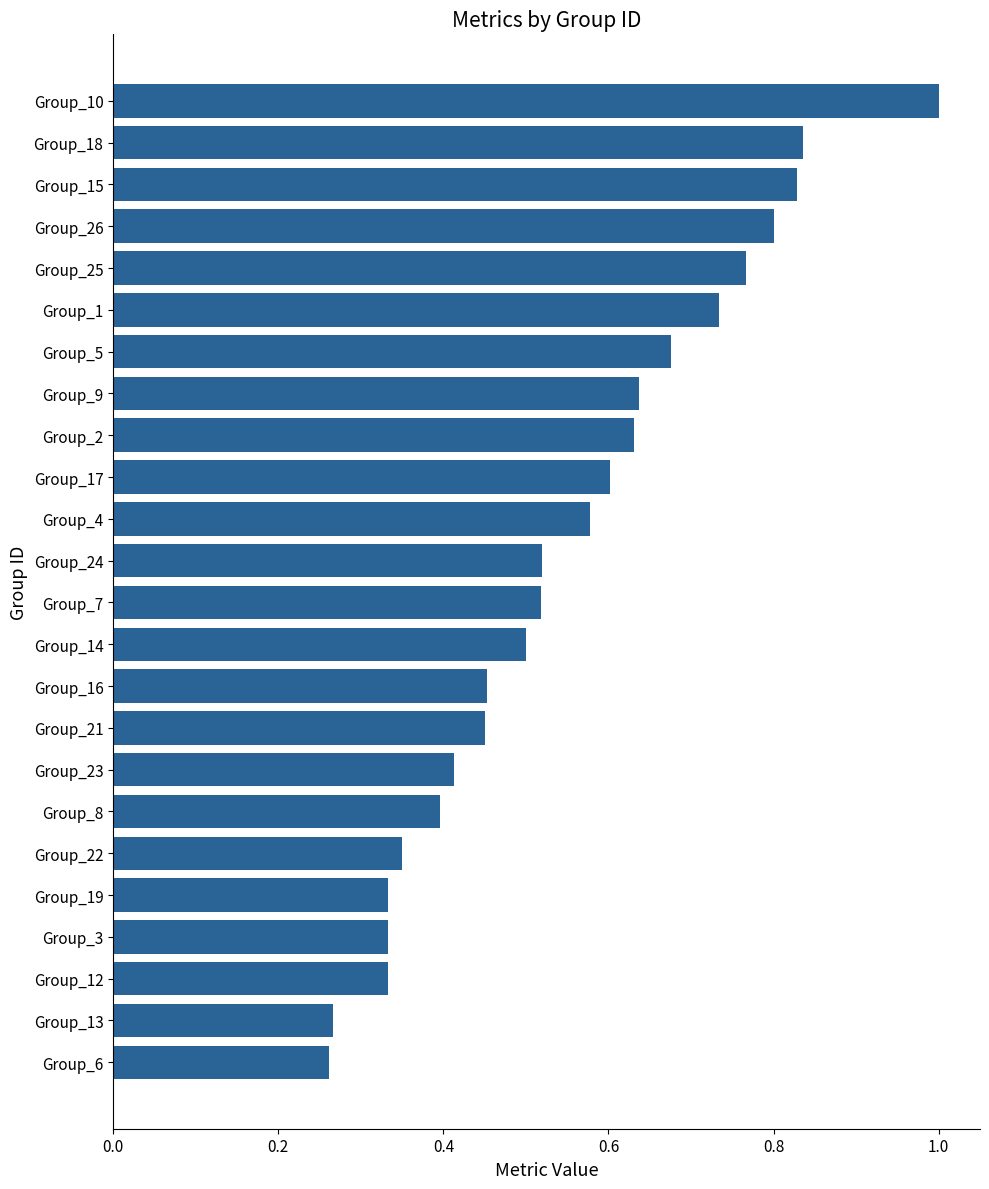

What is the change in value from Group_2 to Group_10?

+0.4